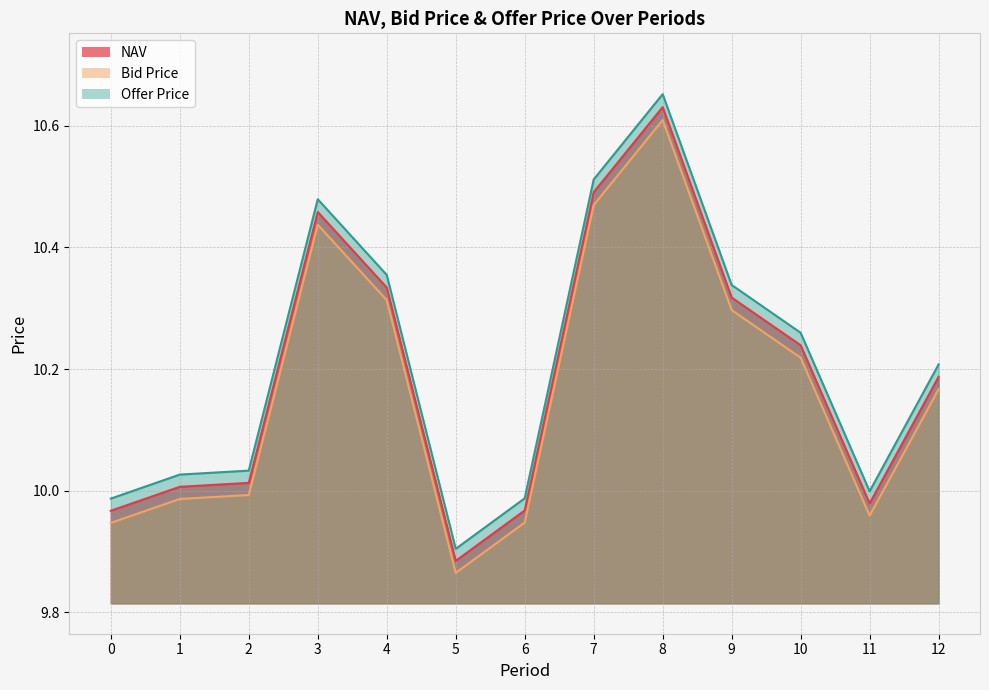

Reading left to right, extract all data points from this chart.

NAV: 0=10.0	1=10.0	2=10.0	3=10.5	4=10.3	5=9.9	6=10.0	7=10.5	8=10.6	9=10.3	10=10.2	11=10.0	12=10.2
Bid Price: 0=9.9	1=10.0	2=10.0	3=10.4	4=10.3	5=9.9	6=9.9	7=10.5	8=10.6	9=10.3	10=10.2	11=10.0	12=10.2
Offer Price: 0=10.0	1=10.0	2=10.0	3=10.5	4=10.4	5=9.9	6=10.0	7=10.5	8=10.7	9=10.3	10=10.3	11=10.0	12=10.2